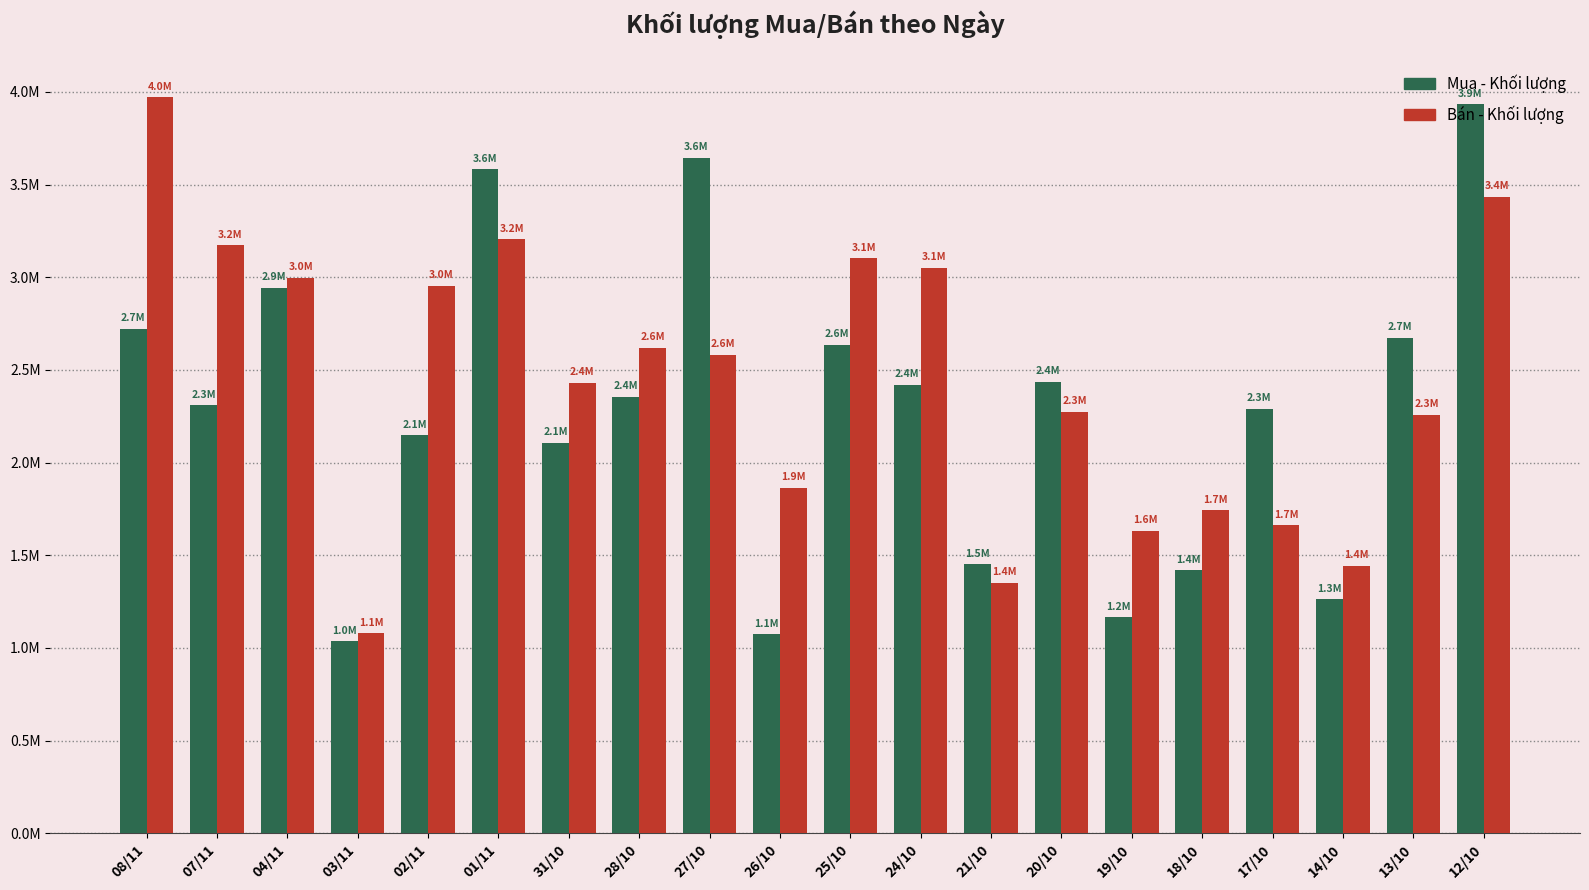

Are the bars horizontal?

No